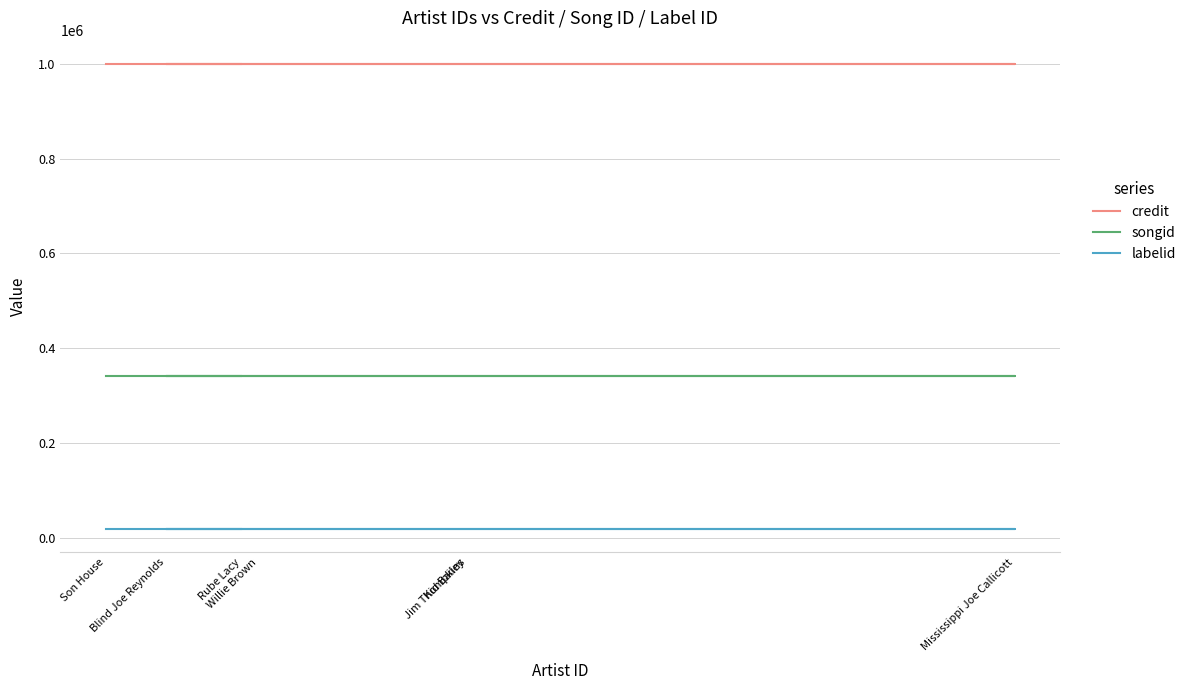

The value of credit at Kid Bailey is 999780. True or false?

True